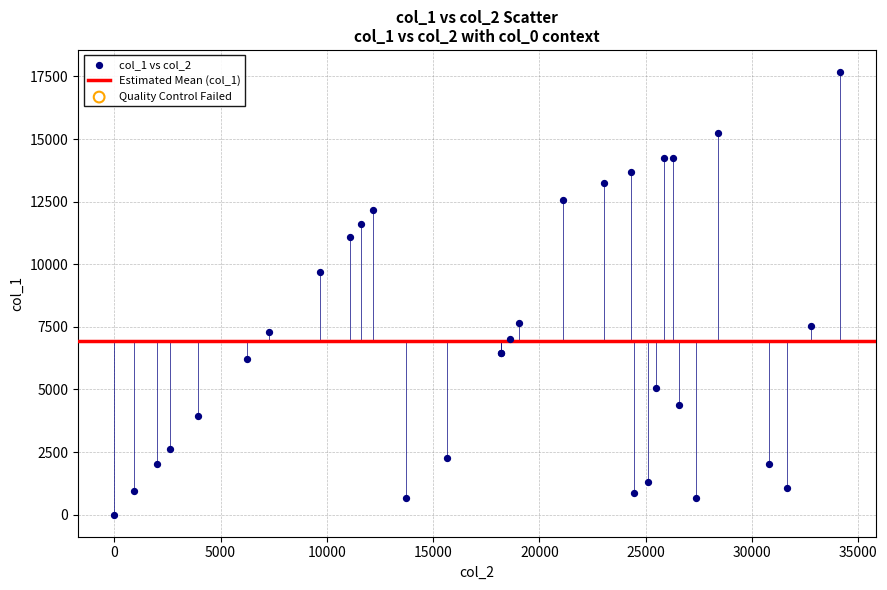

What Y value in the scatter plot is closest to 8840?

9677